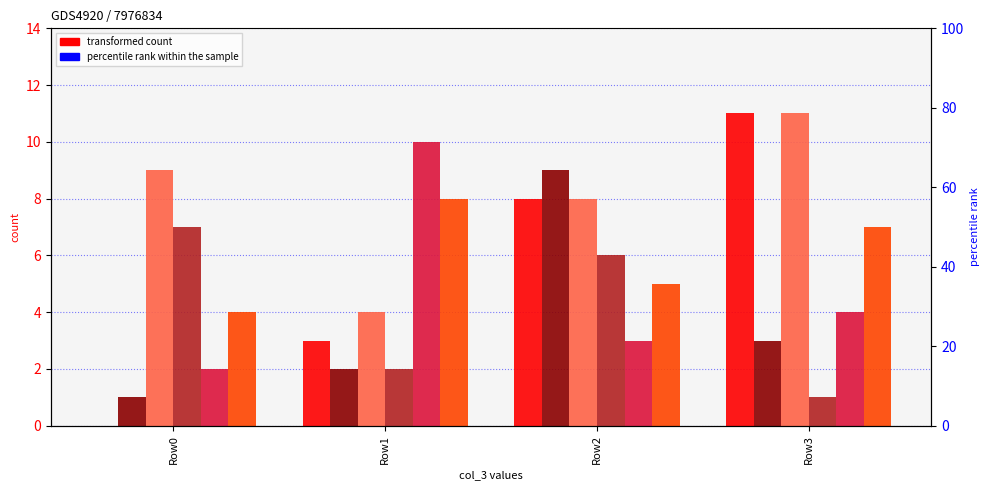

Rank the series by their maximum value, from lowest to highest.

col_4, col_6, col_1, col_5, col_0, col_2